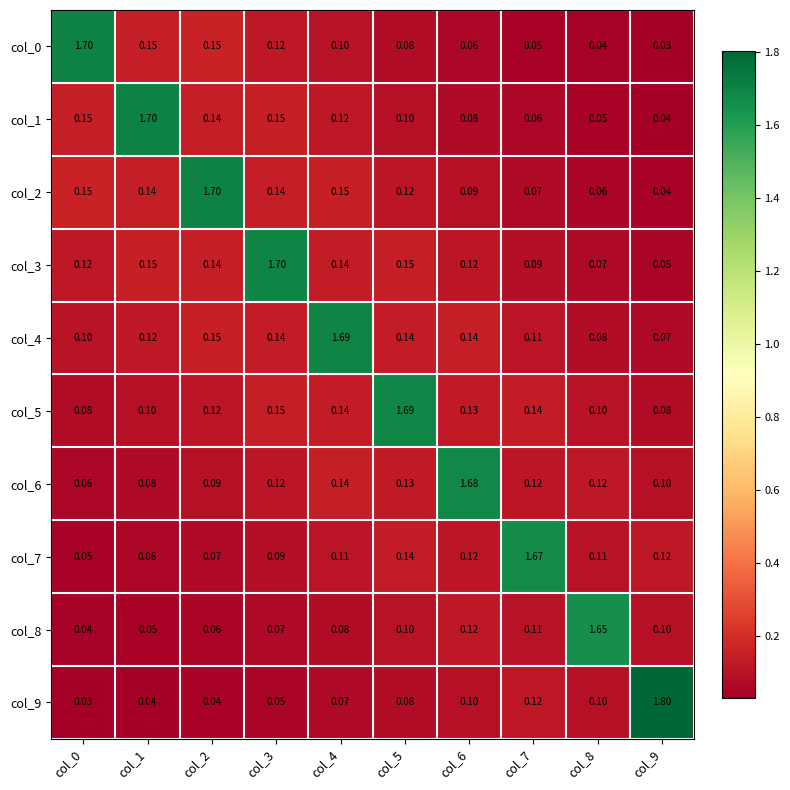

List the series in order of their peak value, lowest first.

col_8, col_7, col_6, col_5, col_4, col_3, col_2, col_1, col_0, col_9